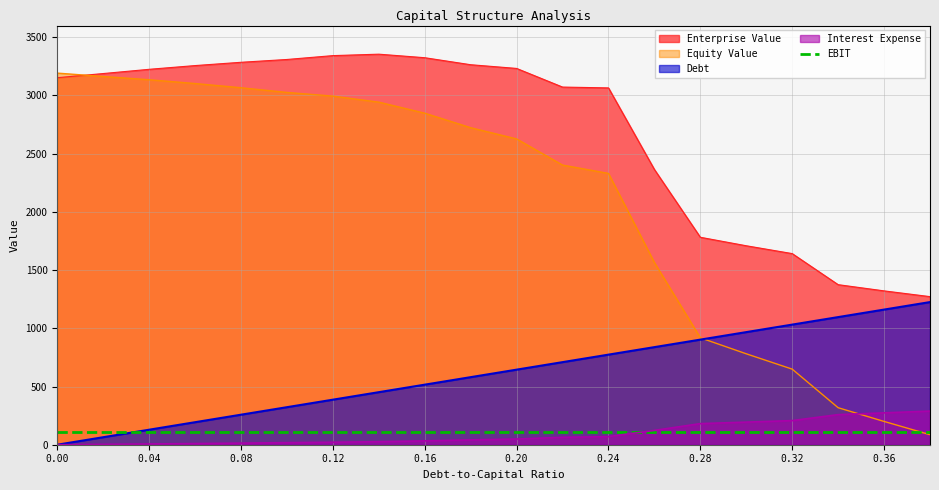

Count the number of data series in this chart.

5